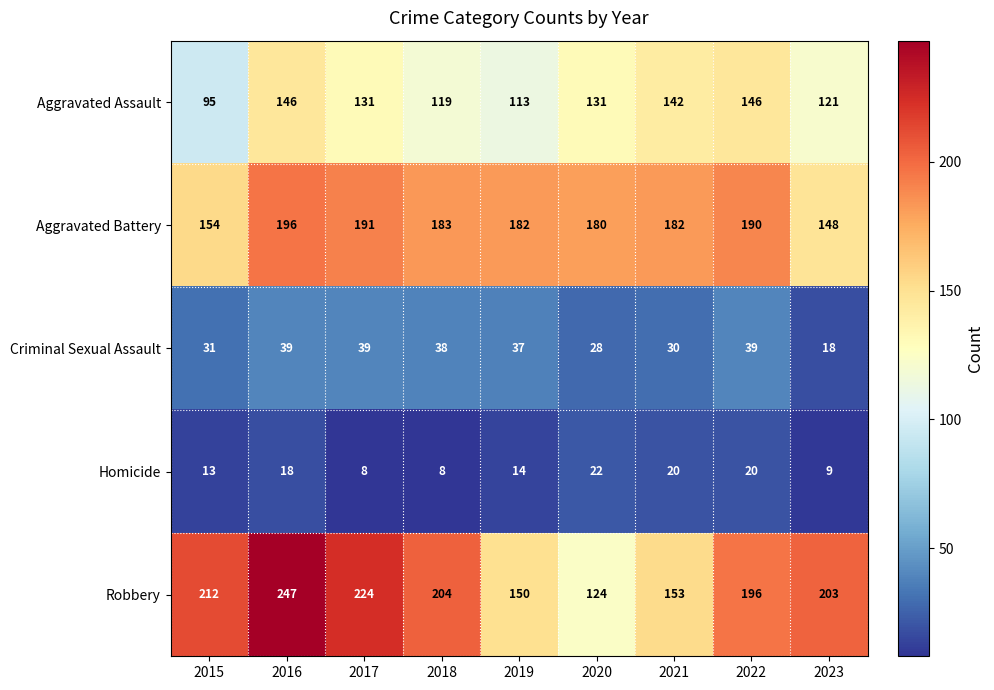

What is the difference between the highest and lowest values at 2017?

216